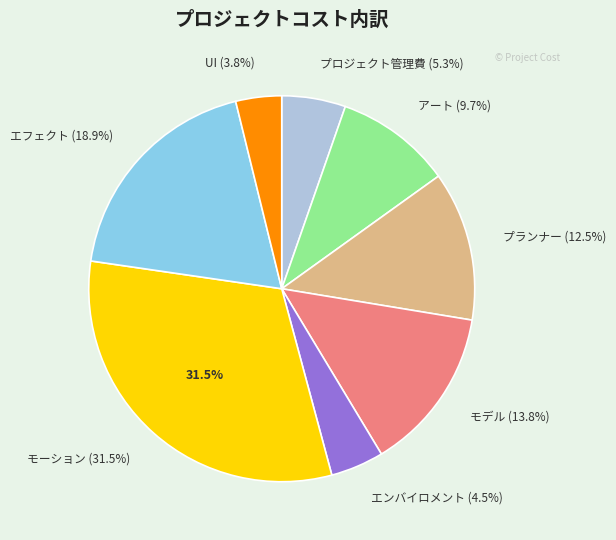

The モデル slice represents 14% of the pie. True or false?

True